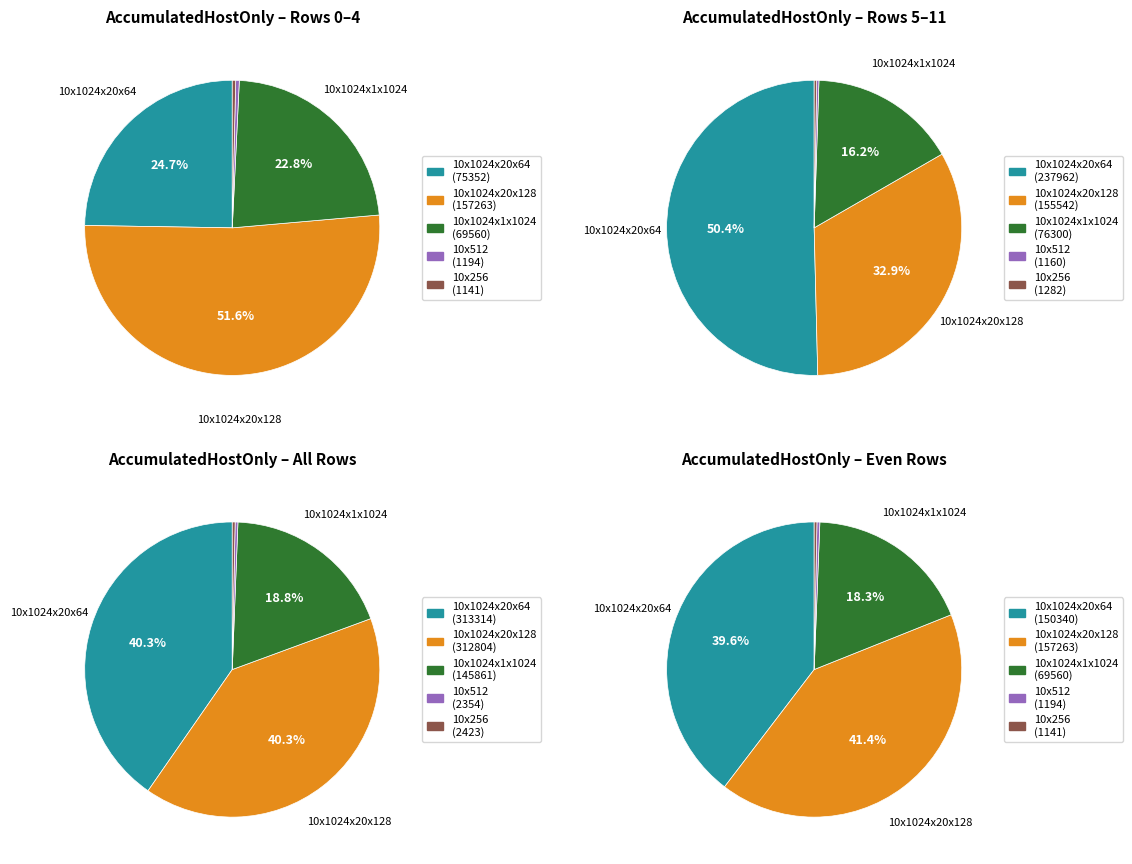

Which category has the biggest portion of the pie?

10x1024x20x128x (1)